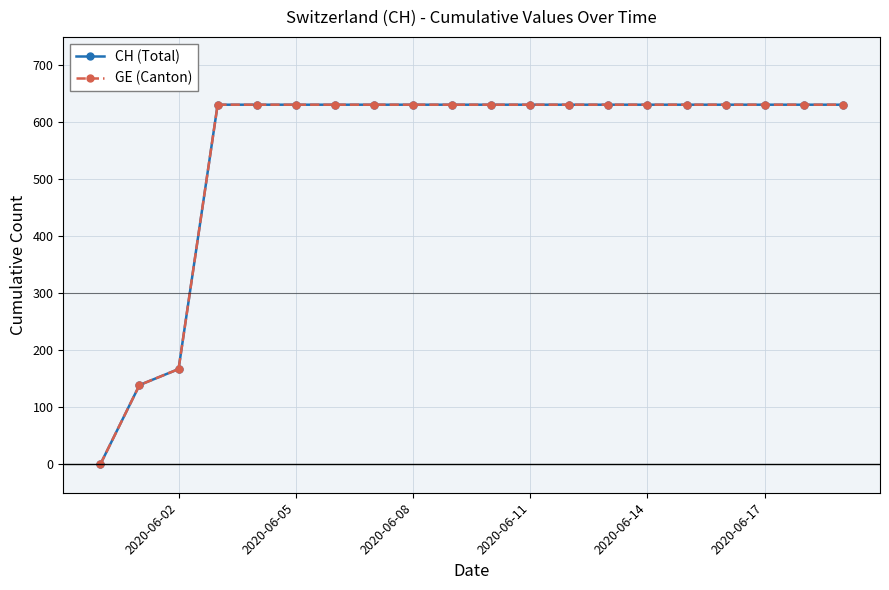

Does the chart have visible grid lines?

Yes